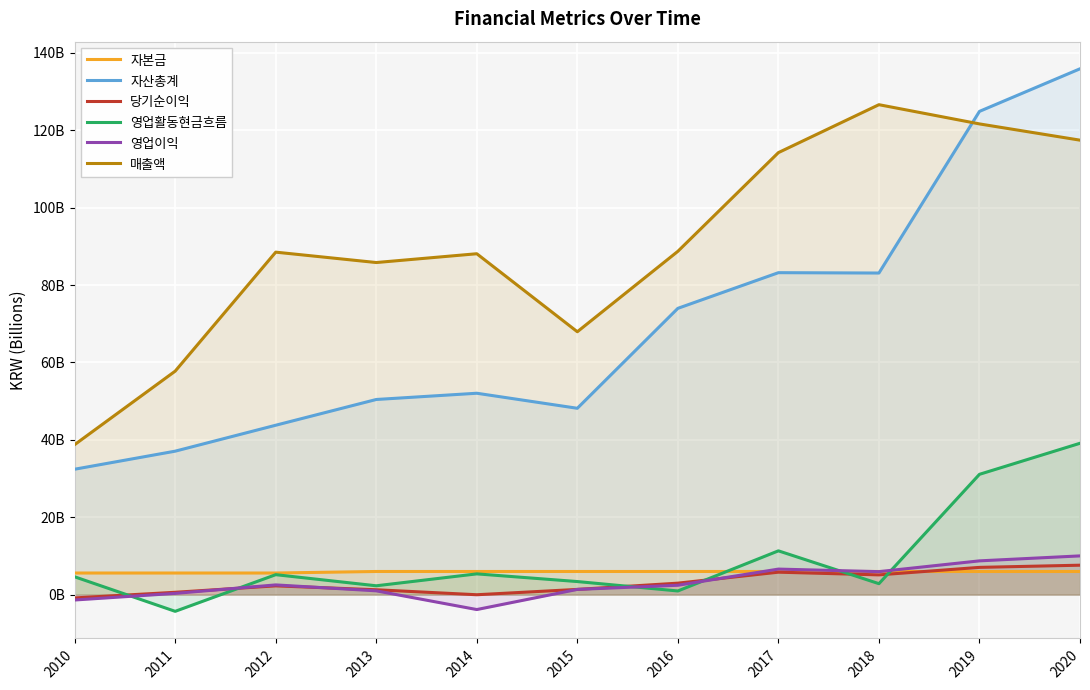

The 영업이익 series shows 5936624710 at 2018. True or false?

True